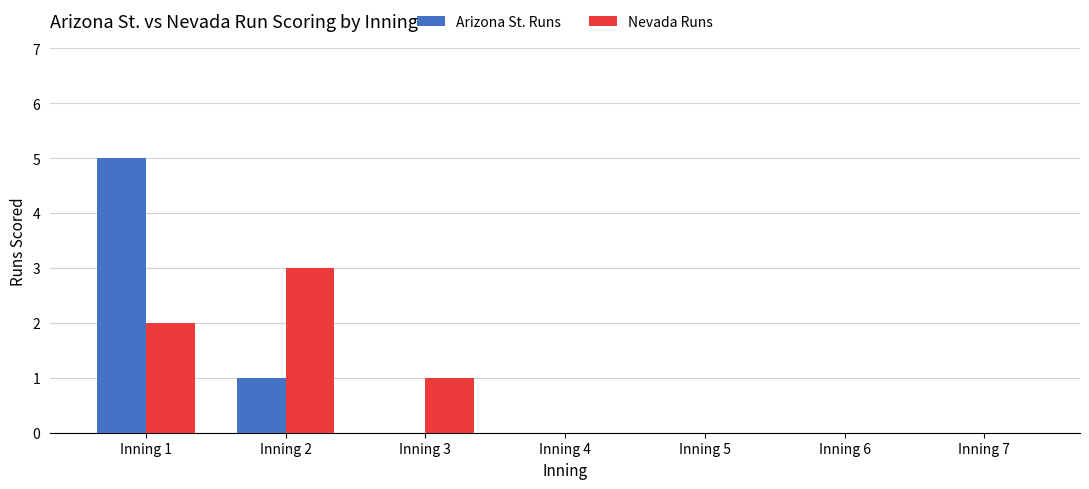

Reading right to left, transcribe all the data shown in this chart.

Arizona St. Runs: Inning 7=0	Inning 6=0	Inning 5=0	Inning 4=0	Inning 3=0	Inning 2=1	Inning 1=5
Nevada Runs: Inning 7=0	Inning 6=0	Inning 5=0	Inning 4=0	Inning 3=1	Inning 2=3	Inning 1=2